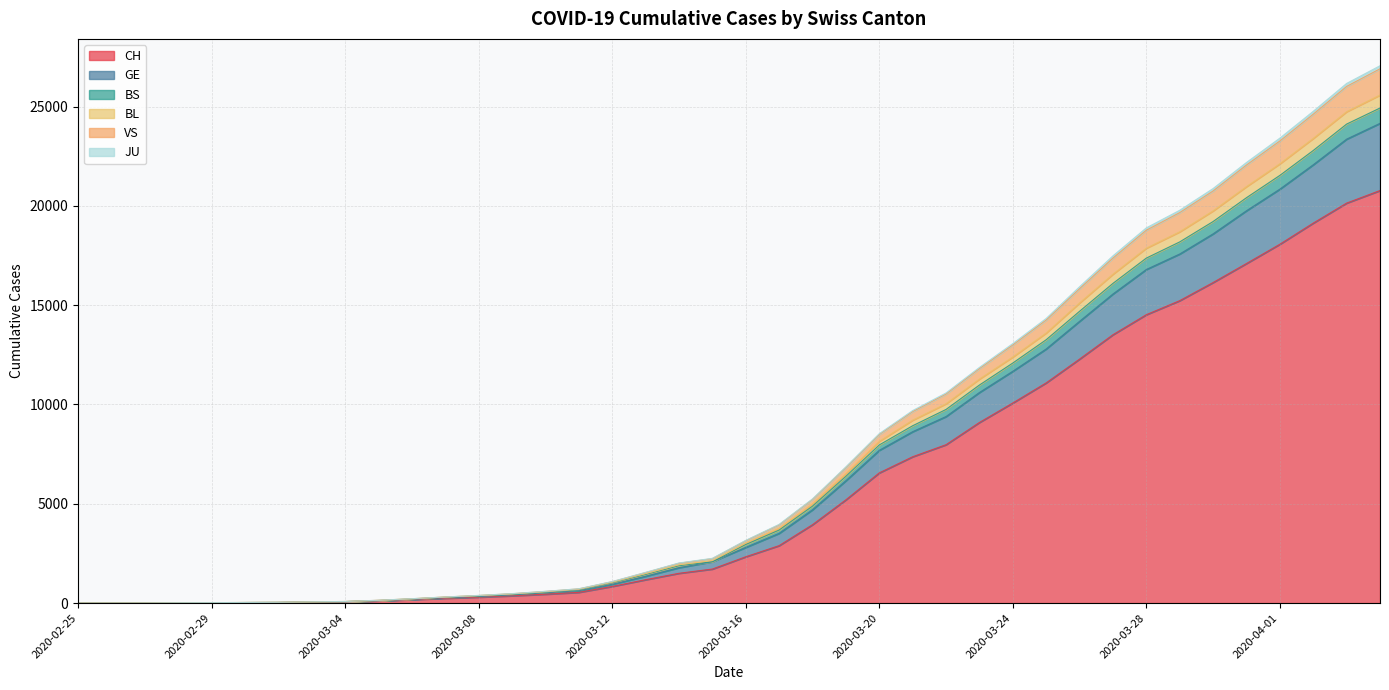

How many values in the CH series are below 2332?

20